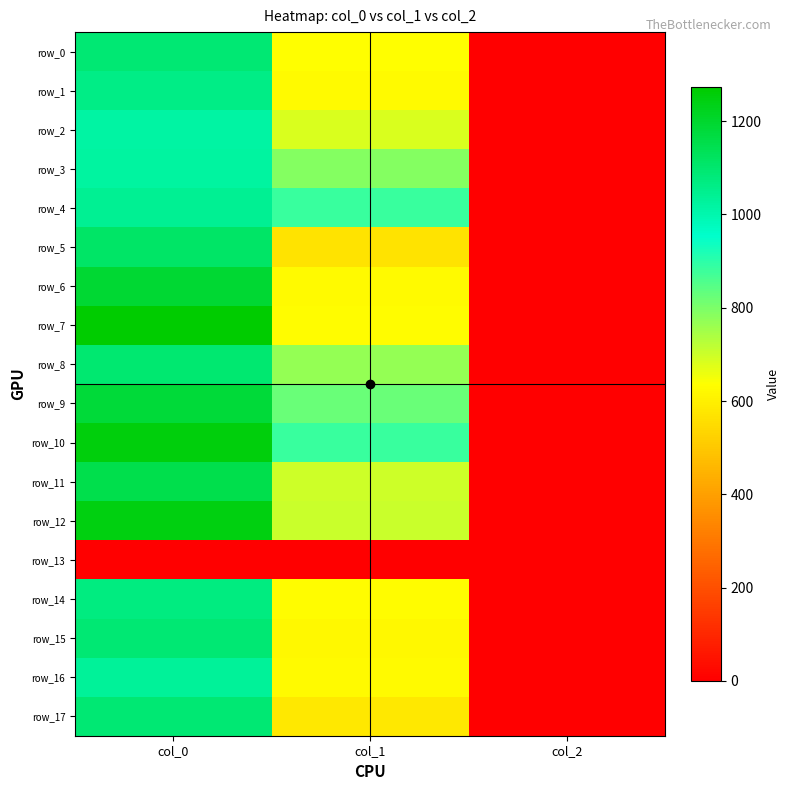

What is the difference between the highest and lowest values at col_1?

884.2